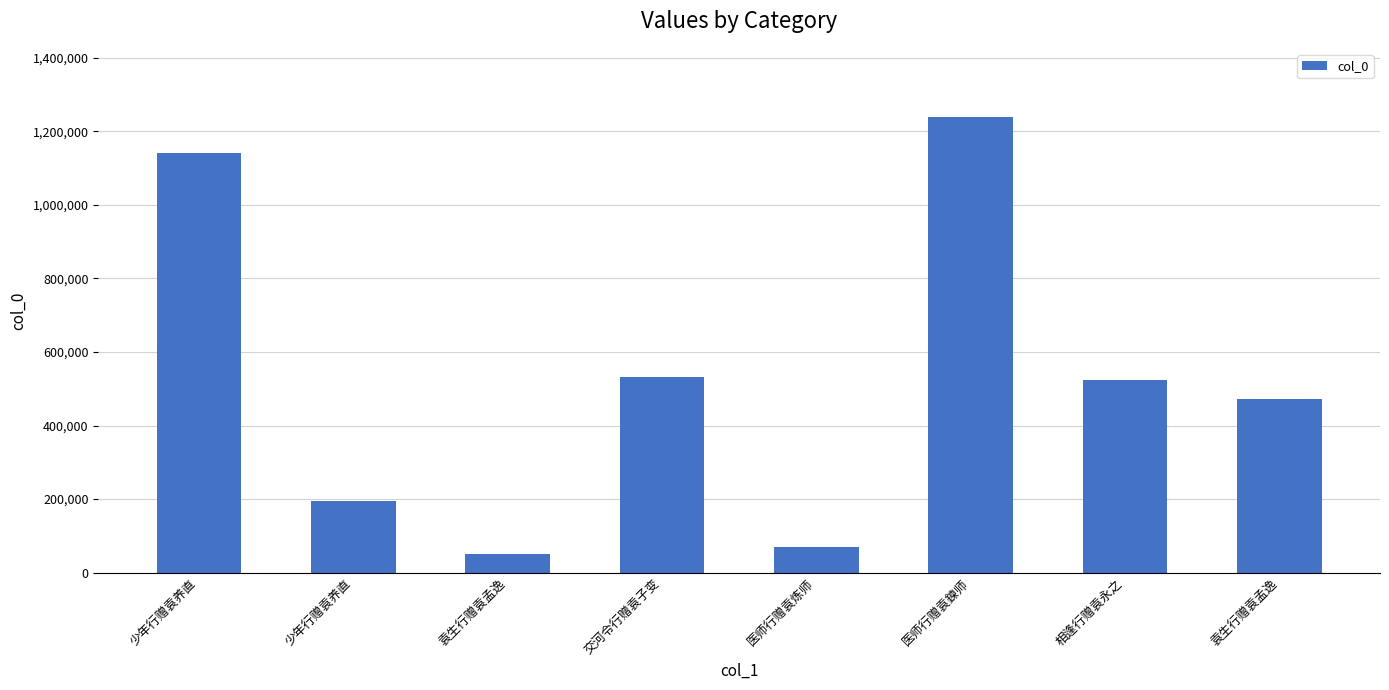

How many bars are there in total?

8